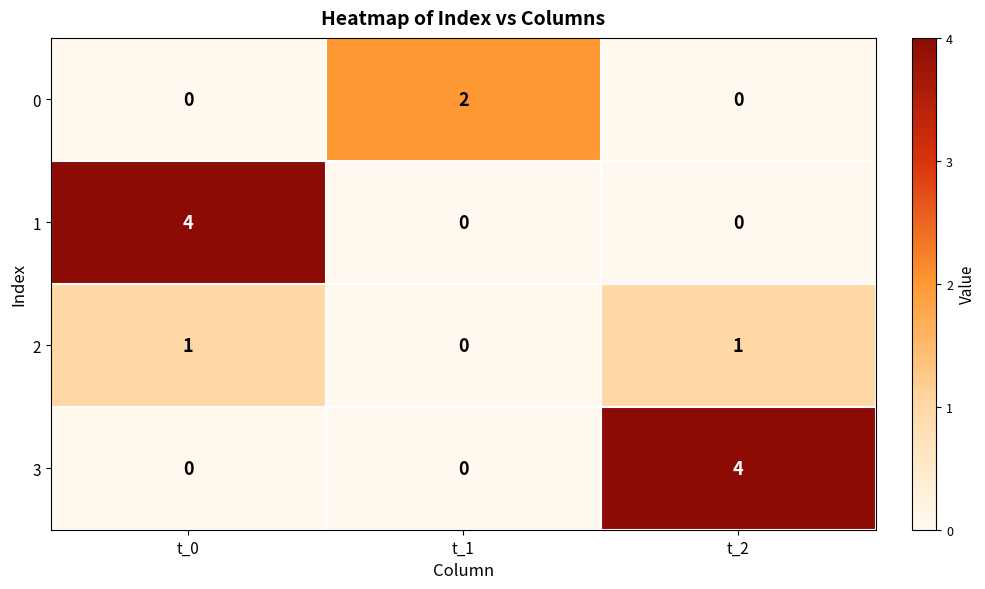

Count the number of data series in this chart.

4